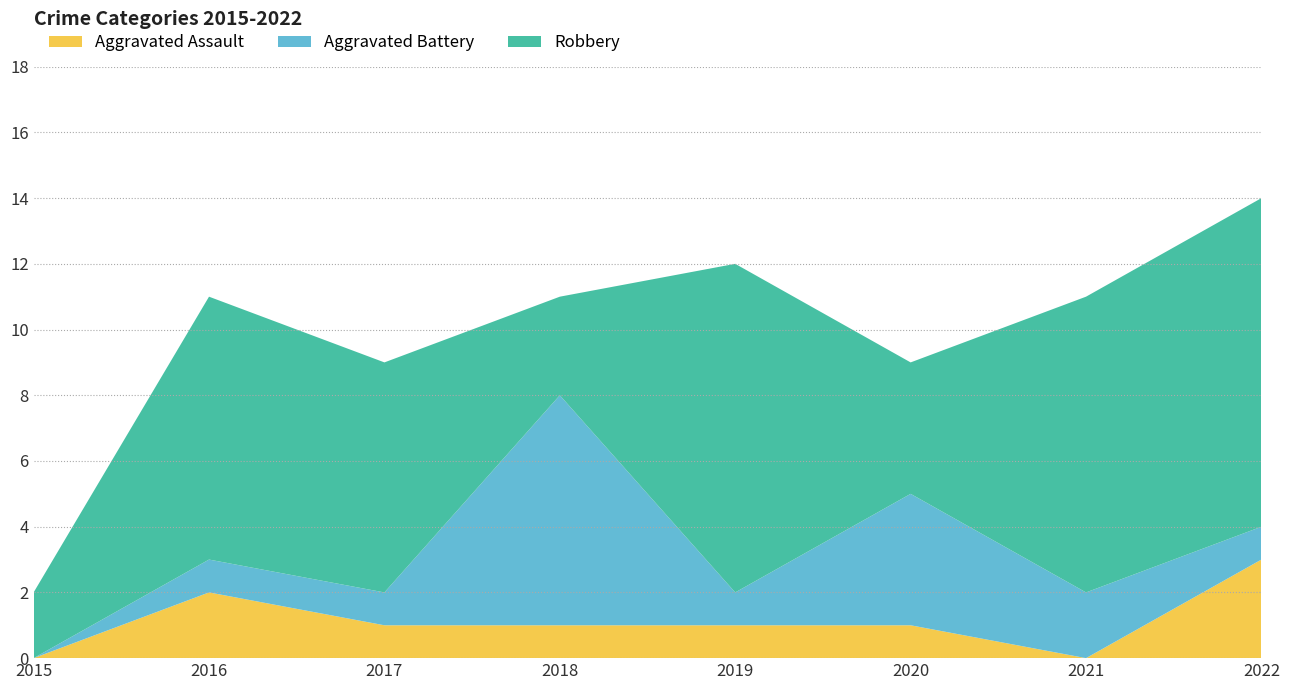

Reading left to right, extract all data points from this chart.

Aggravated Assault: 2015=0	2016=2	2017=1	2018=1	2019=1	2020=1	2021=0	2022=3
Aggravated Battery: 2015=0	2016=1	2017=1	2018=7	2019=1	2020=4	2021=2	2022=1
Robbery: 2015=2	2016=8	2017=7	2018=3	2019=10	2020=4	2021=9	2022=10